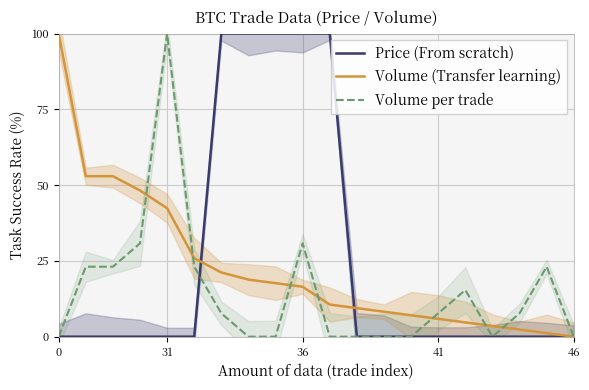

What is the highest value of the Volume (Transfer learning) series?

100.0